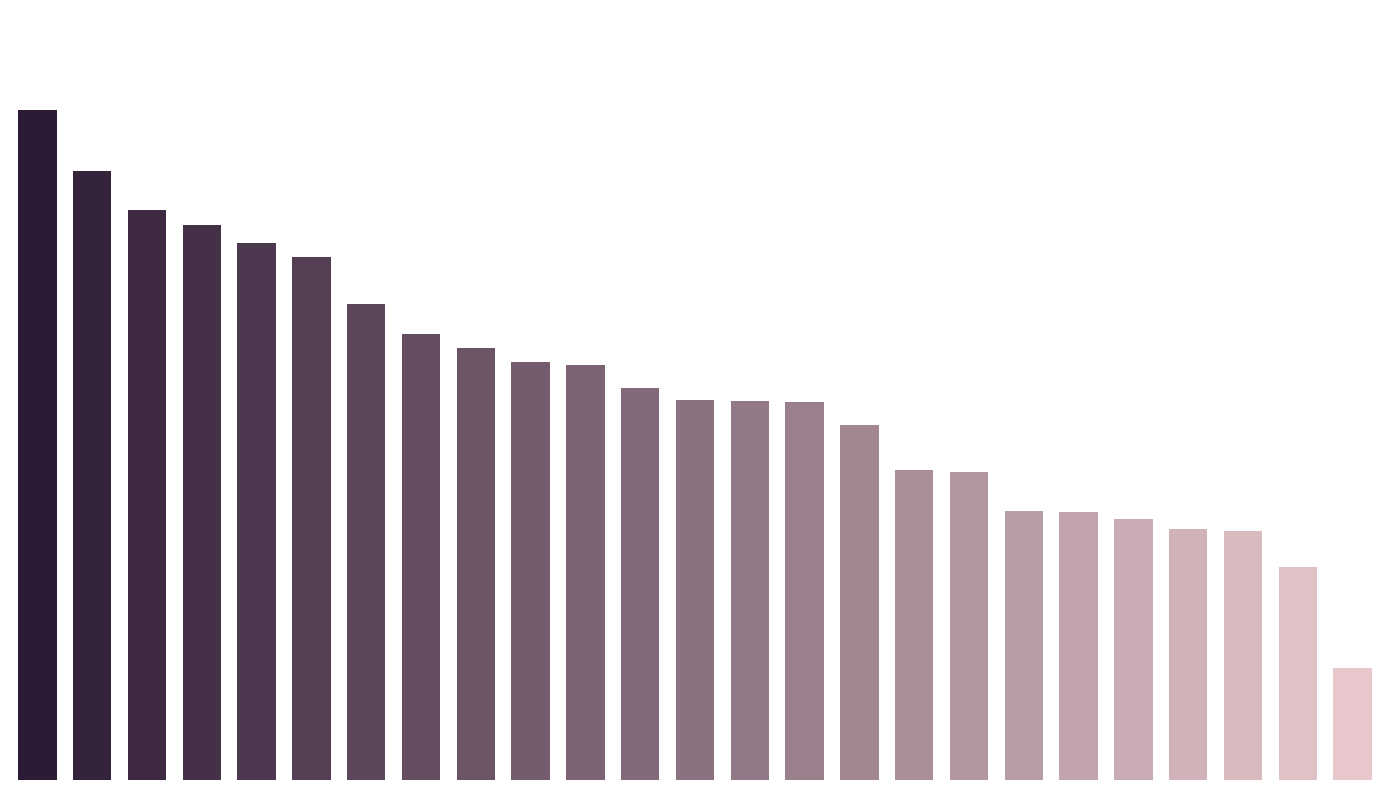

Does the chart contain any negative values?

No